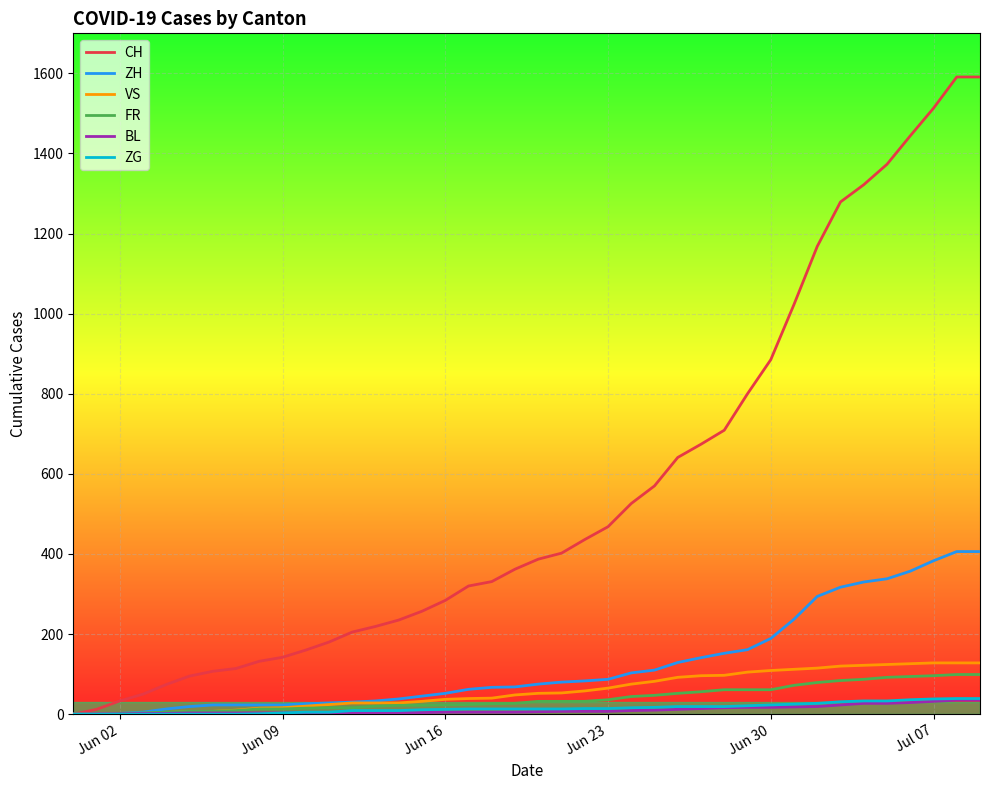

What is the maximum value for CH?

1591